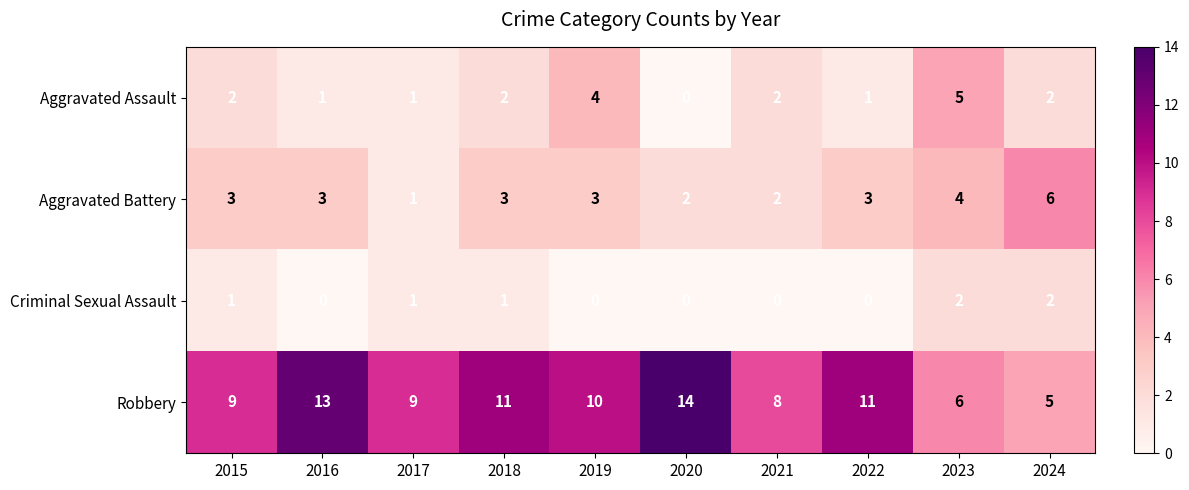

What is the sum of the Criminal Sexual Assault values at 2024 and 2018?

3